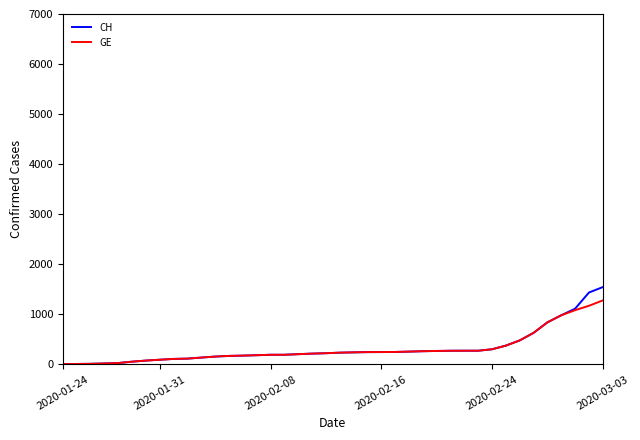

What is the highest value of the GE series?

1278